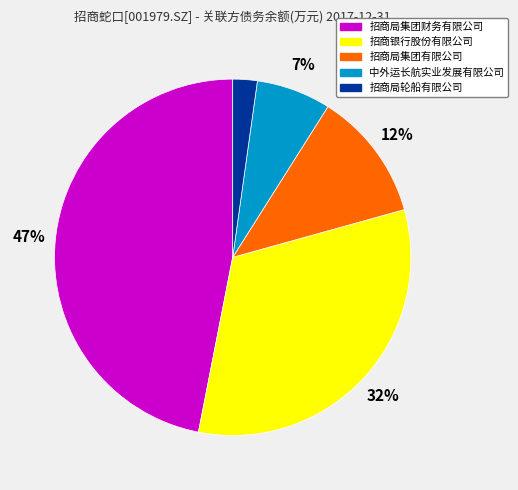

Which category has the smallest portion of the pie?

招商局轮船有限公司